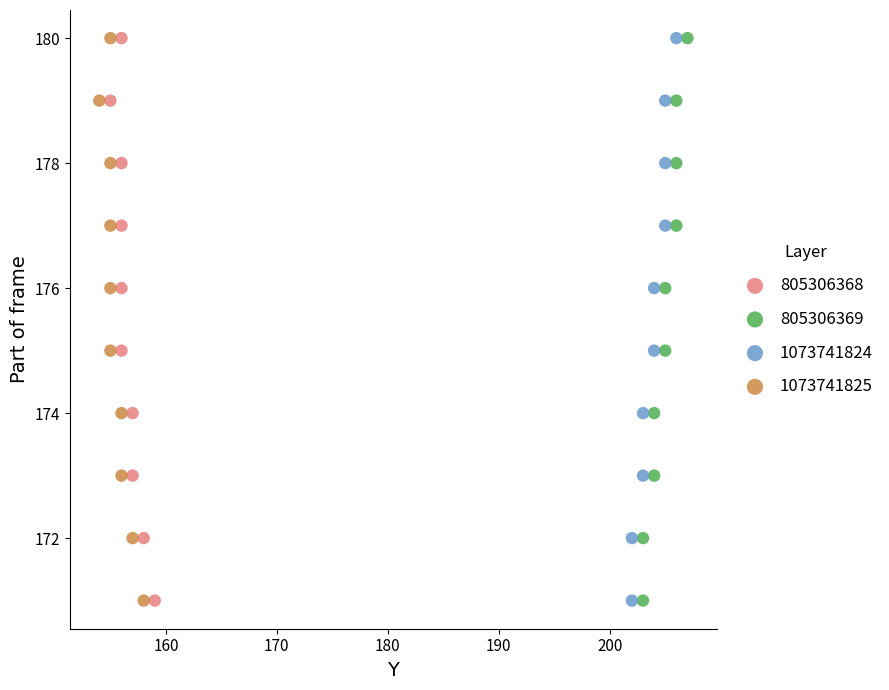

What are all the series names shown in the legend?

805306368, 805306369, 1073741824, 1073741825